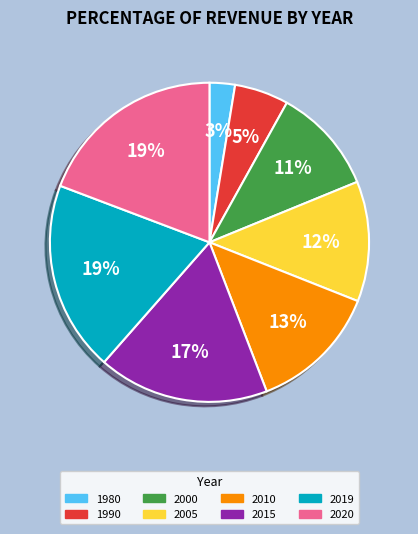

Which has a higher value, 2015 or 2010?

2015